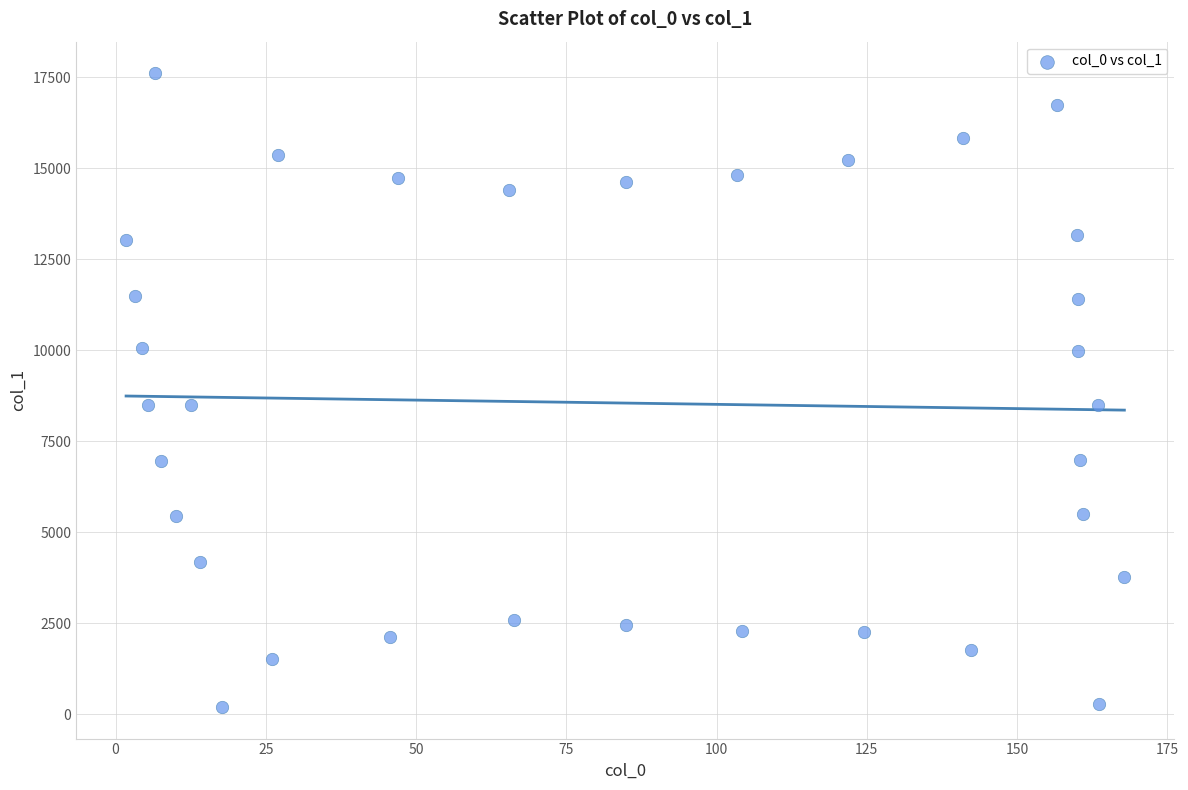

What is the range of X values (max minus min)?

166.1